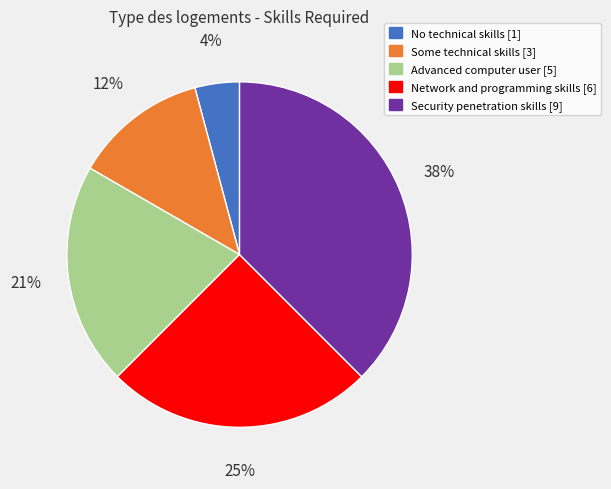

What is the smallest slice in the pie chart?

No technical skills [1]